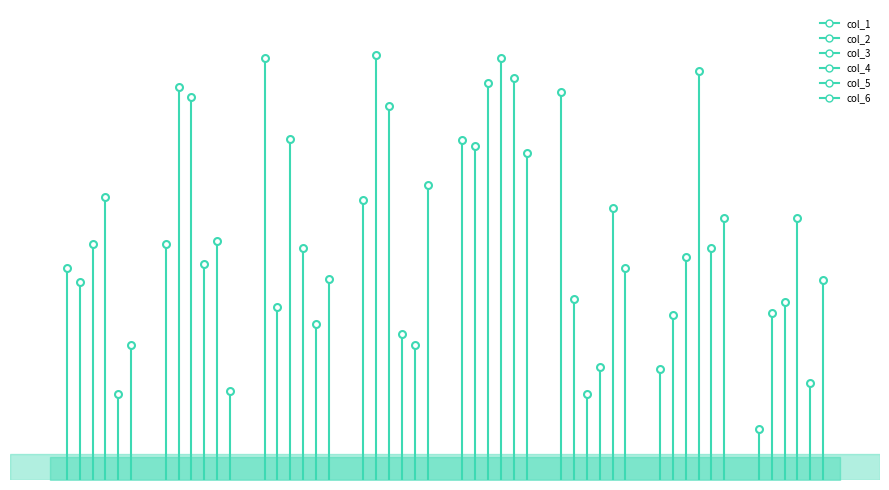

After their last crossing, which series has the higher values: col_2 or col_3?

col_3